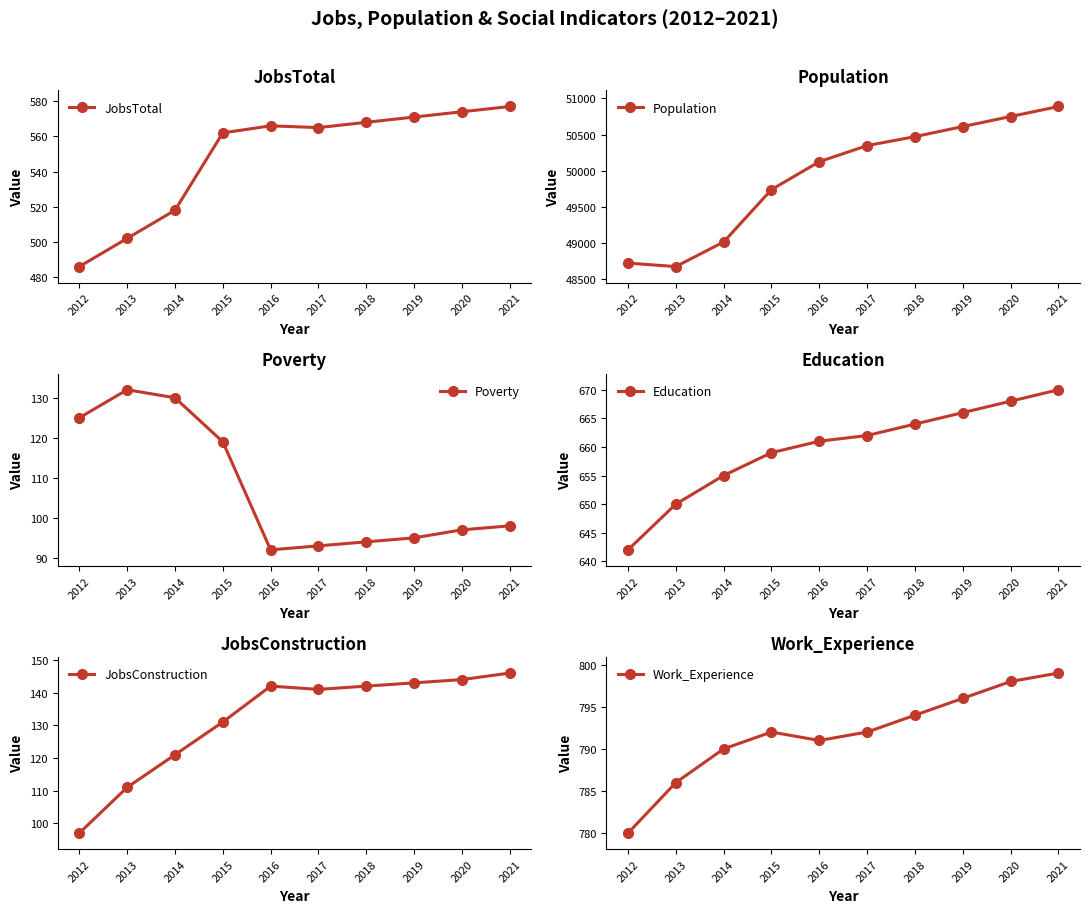

True or false: Work_Experience and JobsConstruction intersect in this chart.

False